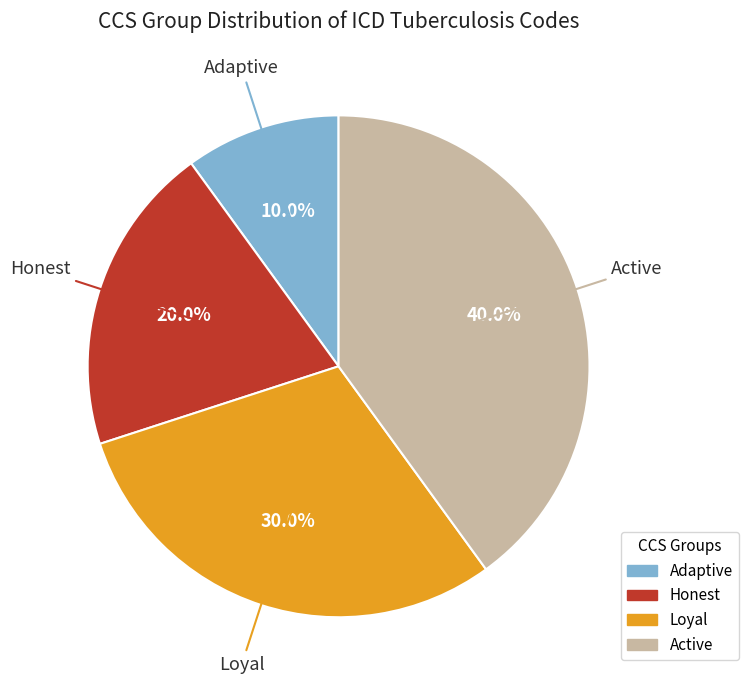

Is there any slice that represents more than half of the pie?

No